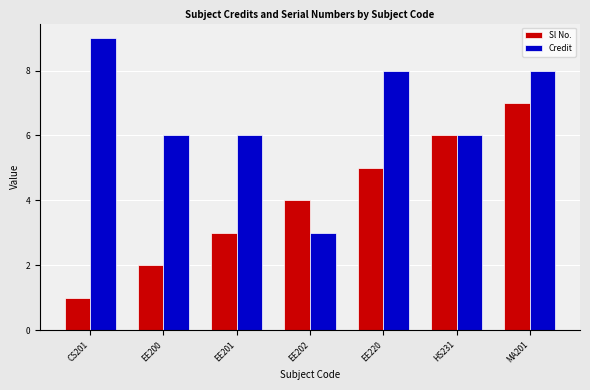

Does the chart contain stacked bars?

No